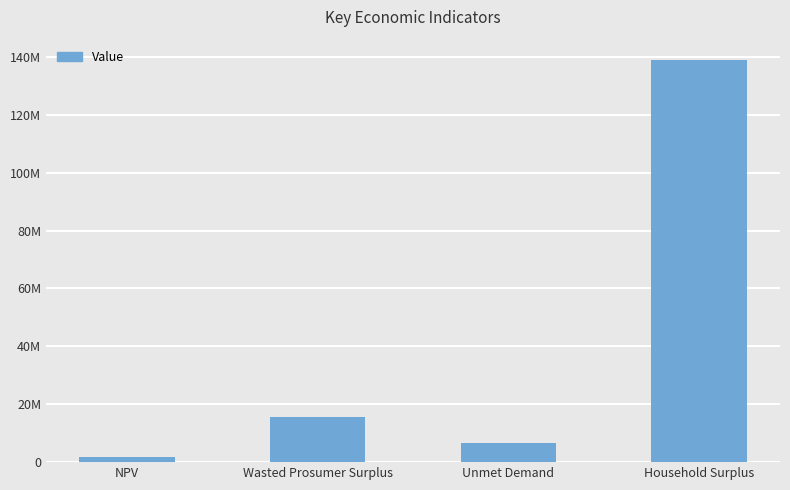

Is it true that the value at NPV is 1863462.0?

True